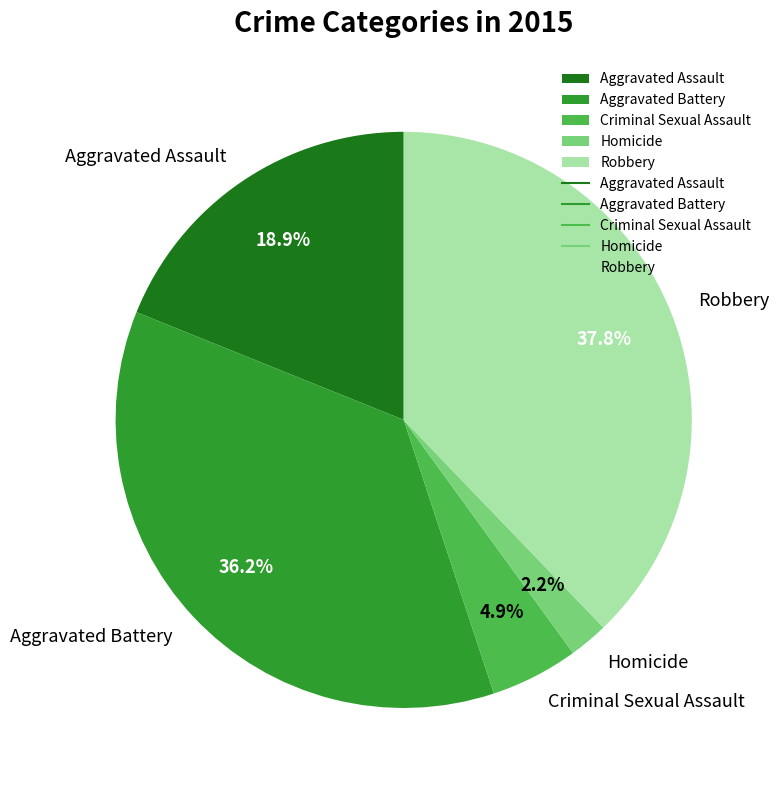

What is the ratio of the value at Robbery to the value at Aggravated Battery?

1.0